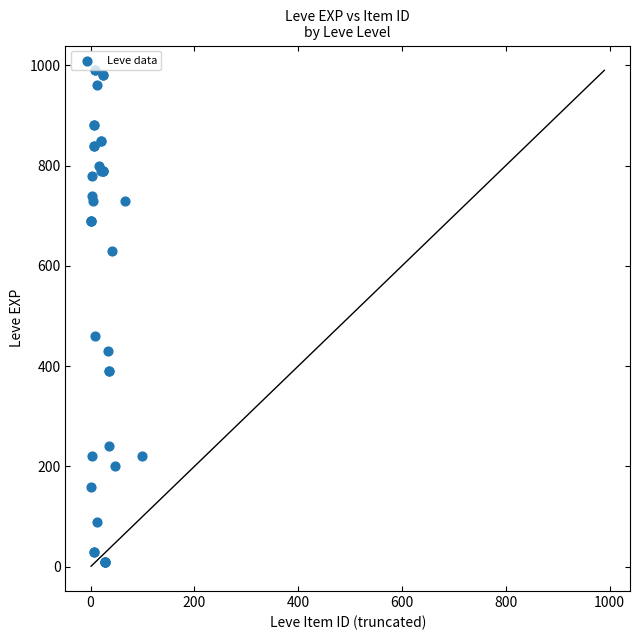

What Y value in the scatter plot is closest to 500?

460